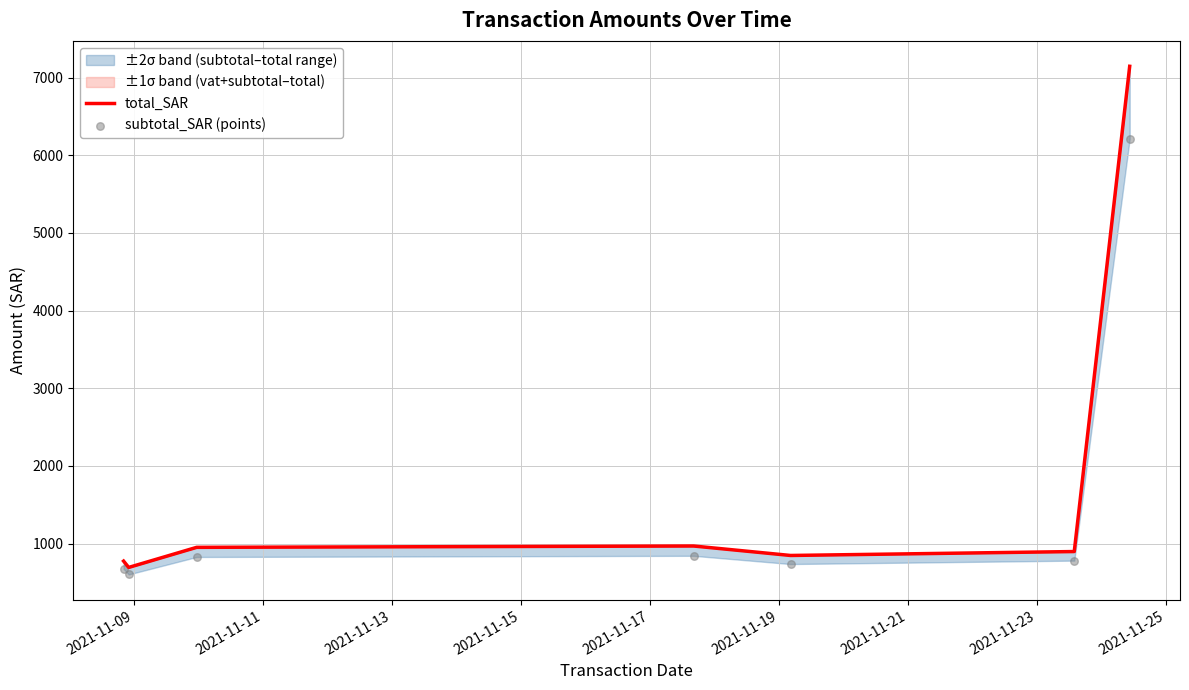

Which series contains the highest Y value?

total_SAR